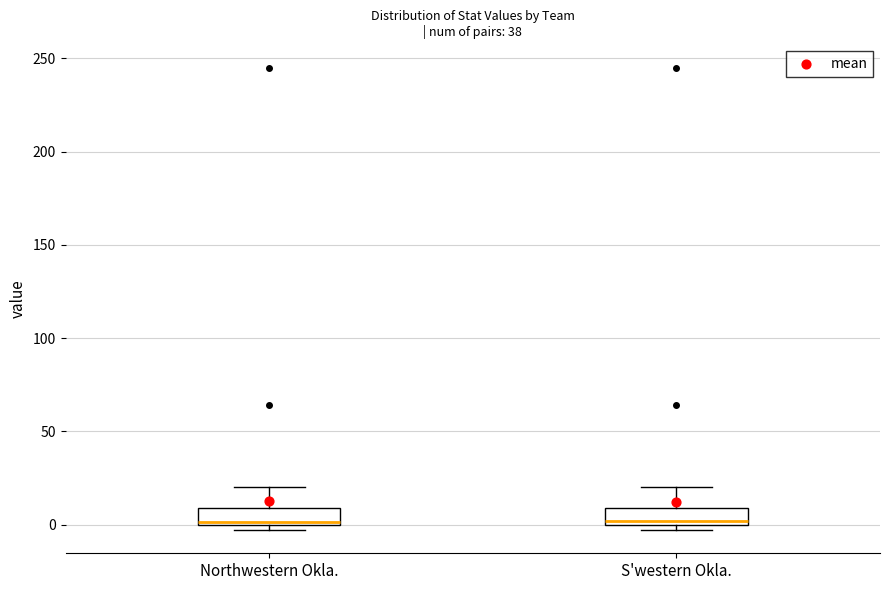

Reading left to right, transcribe this box plot: for each box, give where its median line is, the range the box spans, and where its two whiskers end, as read against the y-axis. The values are not printed on the chart, so give them approximately, as read against the axis.

Northwestern Okla.: median 0, box 0 to 10, whiskers -5 to 20
S'western Okla.: median 0 (just above the box's lower edge), box 0 to 10, whiskers -5 to 20